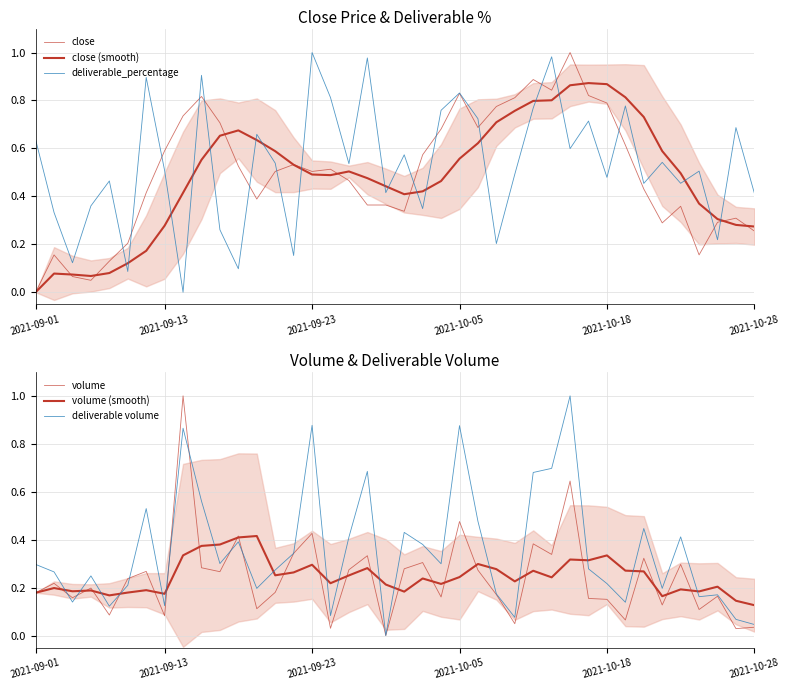

What is the average value of the close (smooth) series?

0.5